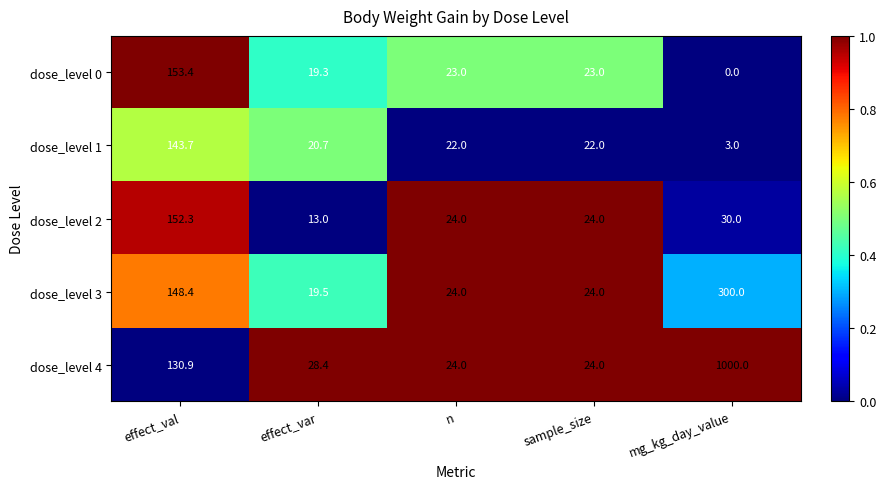

Reading left to right, transcribe all the data shown in this chart.

dose_level 0: 153.4	19.3	23.0	23.0	0.0
dose_level 1: 143.7	20.7	22.0	22.0	3.0
dose_level 2: 152.3	13.0	24.0	24.0	30.0
dose_level 3: 148.4	19.5	24.0	24.0	300.0
dose_level 4: 130.9	28.4	24.0	24.0	1000.0